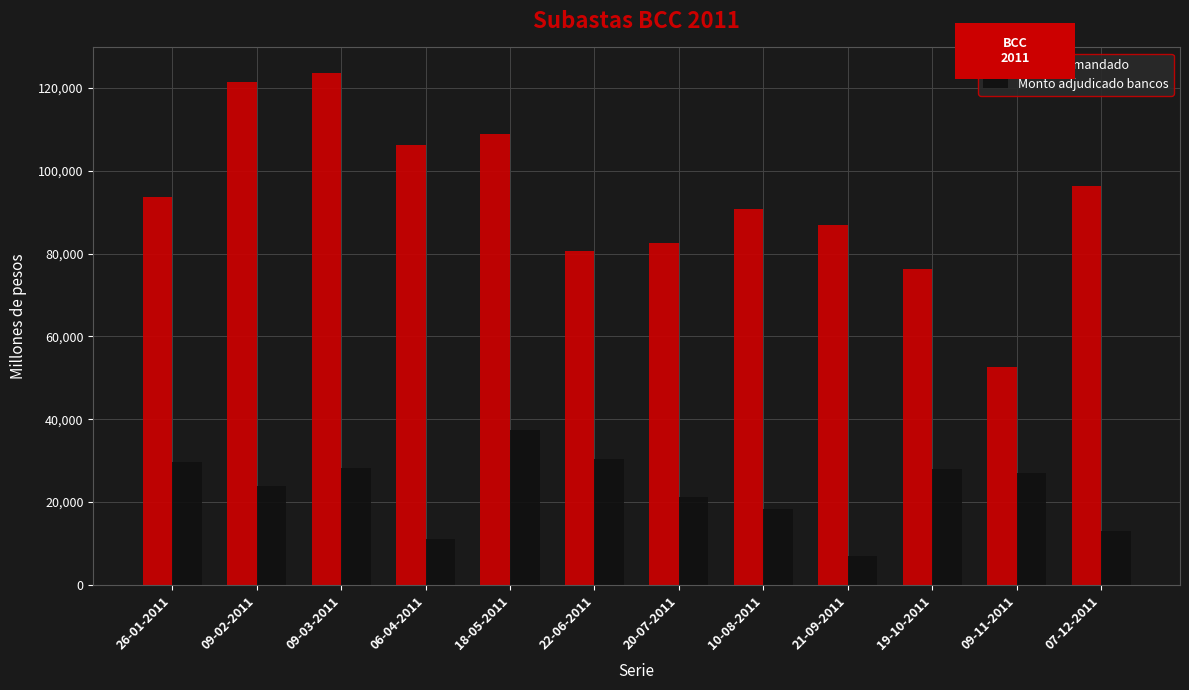

Where is Monto demandado nearest to the value 88175?

21-09-2011